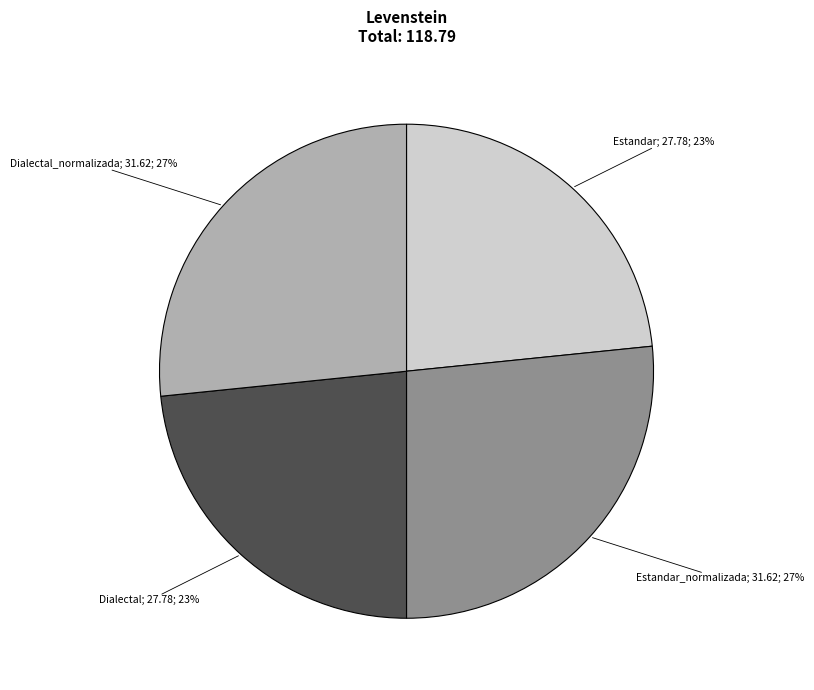

Is there any slice that represents more than half of the pie?

No